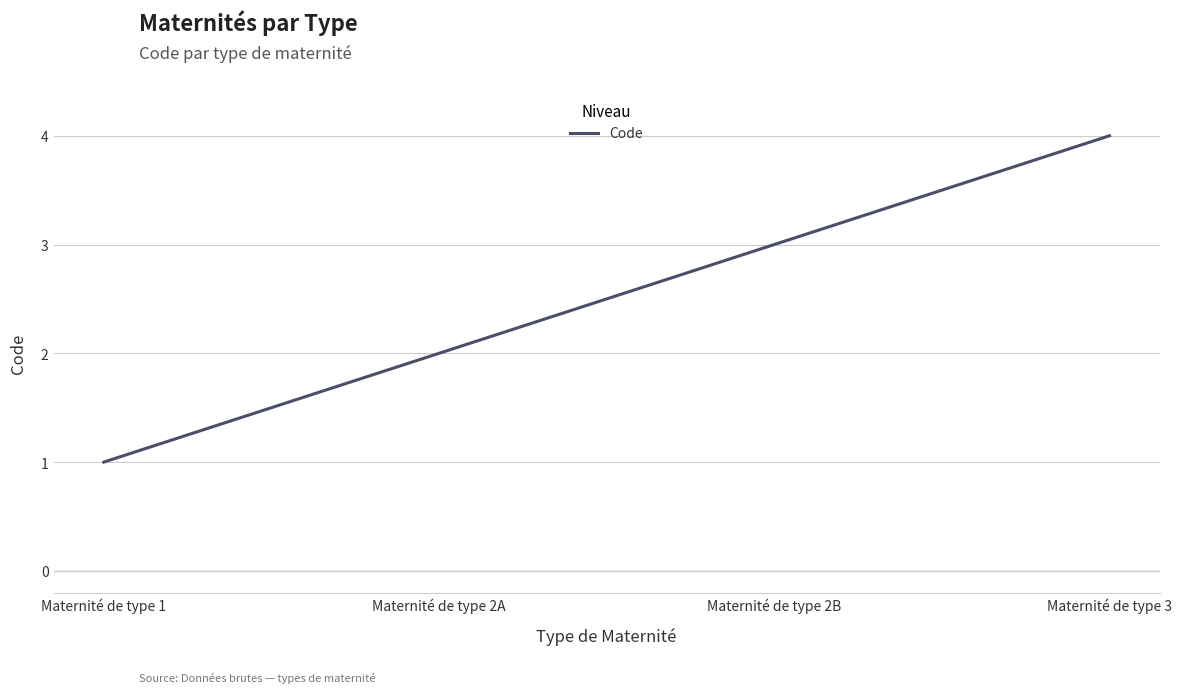

How many lines are shown in the chart?

1